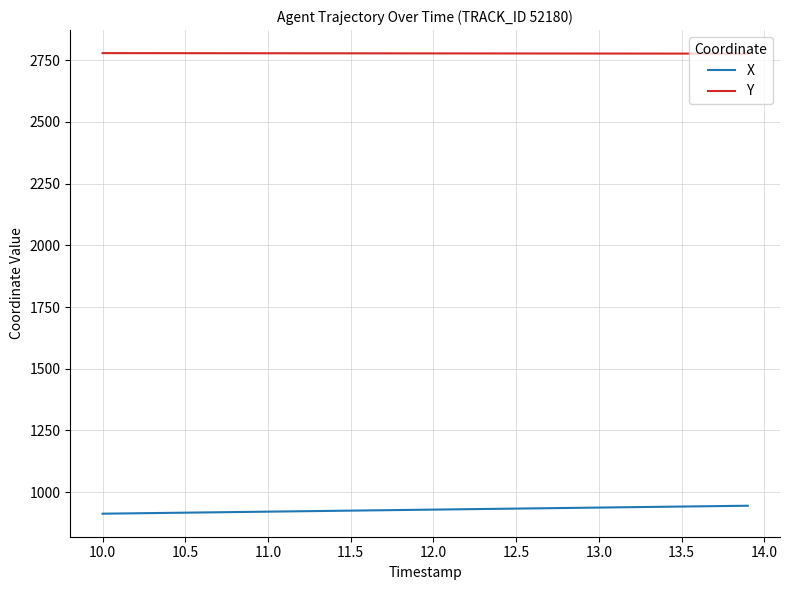

Does the chart display data point markers on the line(s)?

No